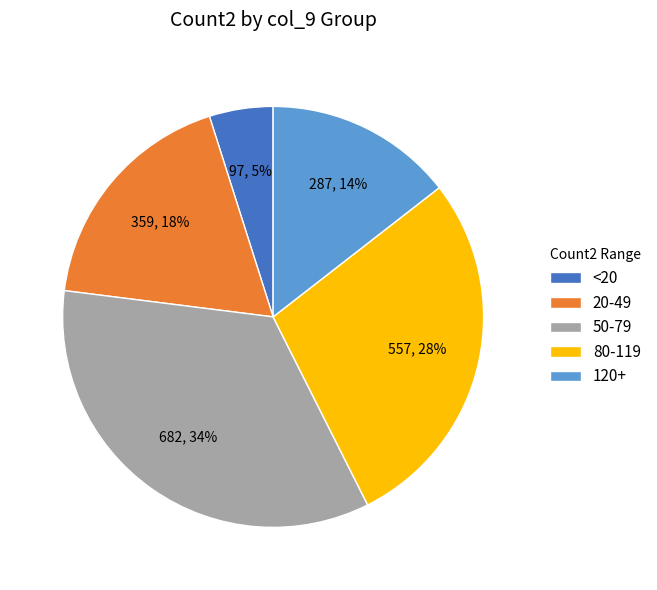

What is the largest slice in the pie chart?

50-79